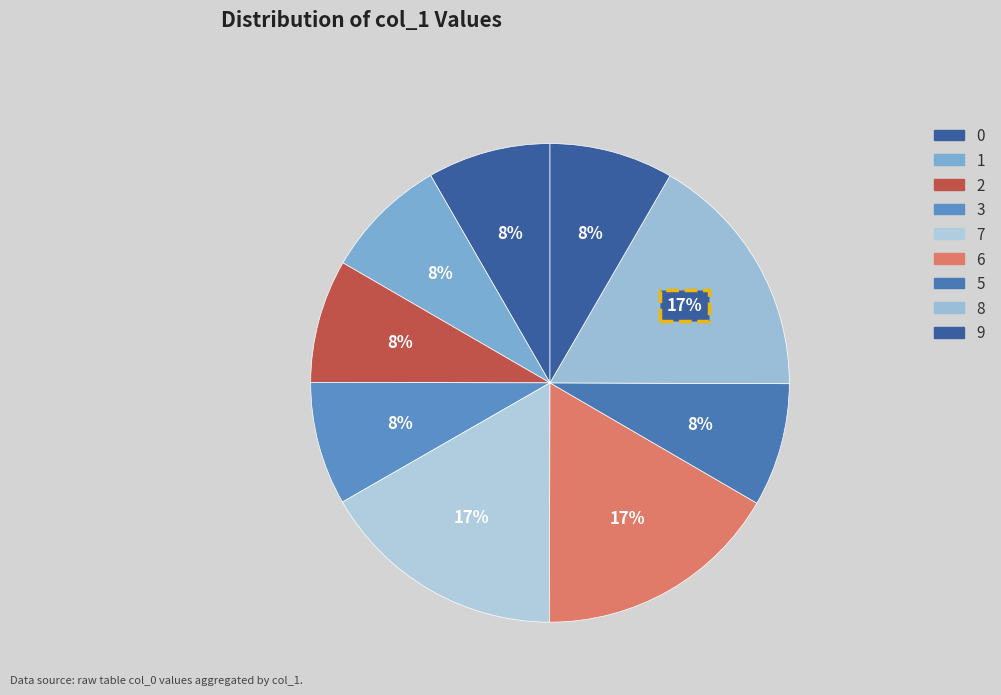

True or false: 9 accounts for 8% of the total.

True